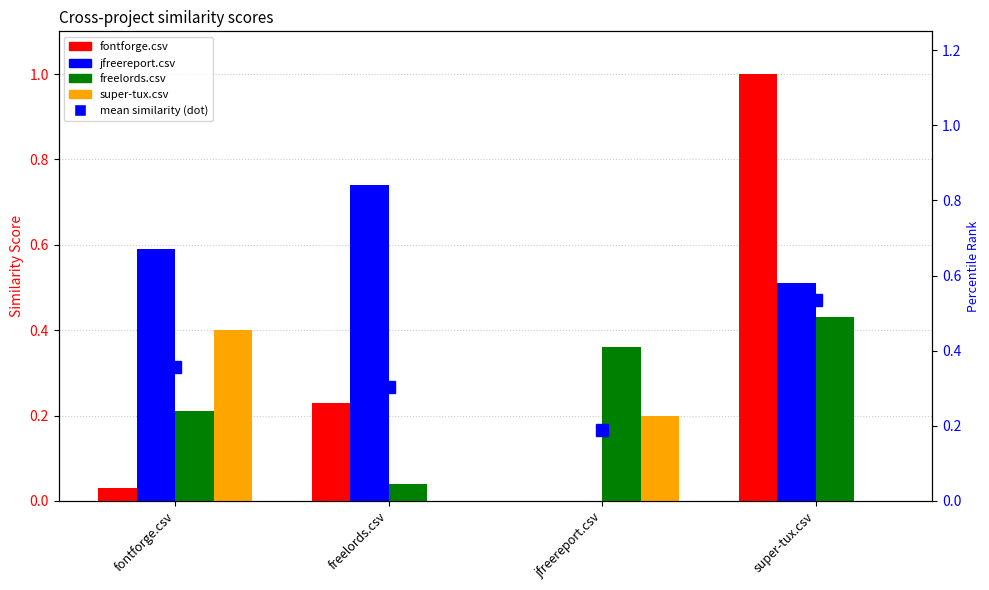

What is the total value across all series at jfreereport.csv?

0.6